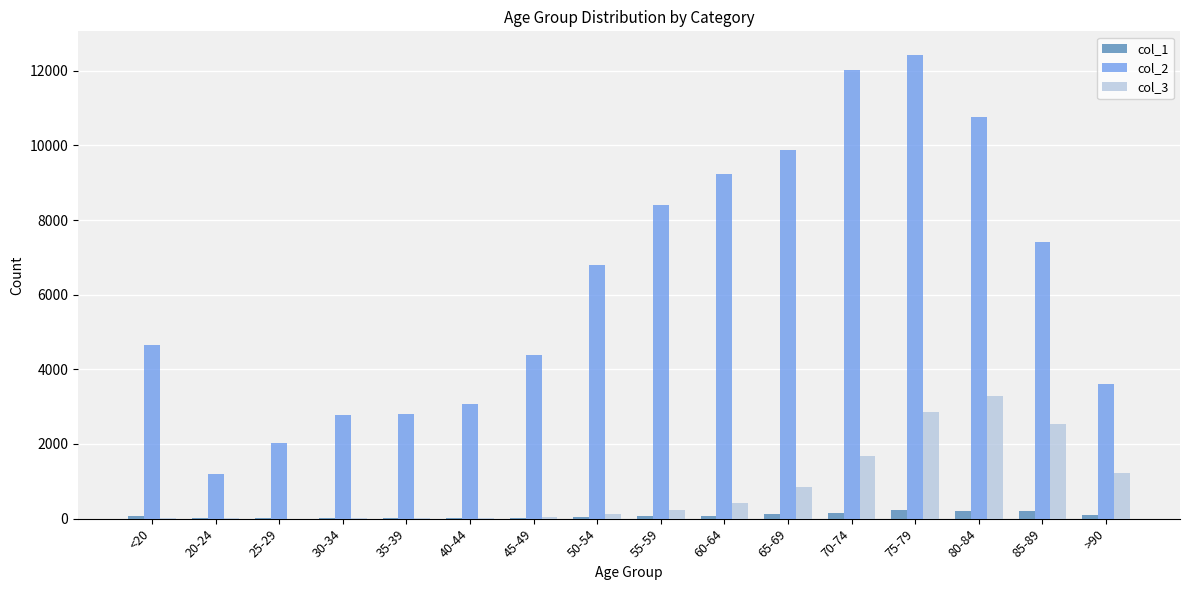

At which category does the chart reach its peak across all series?

75-79